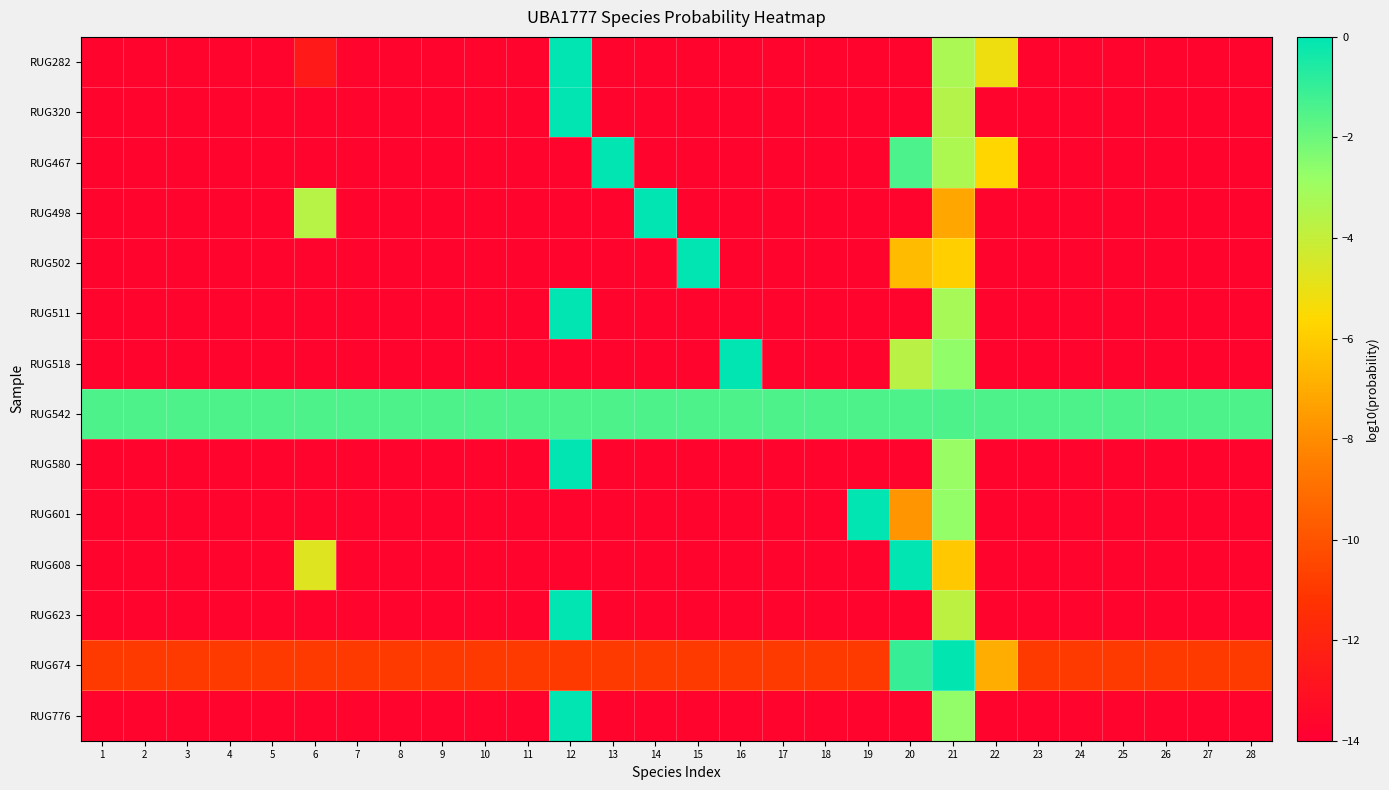

Count the number of categories in the chart.

28